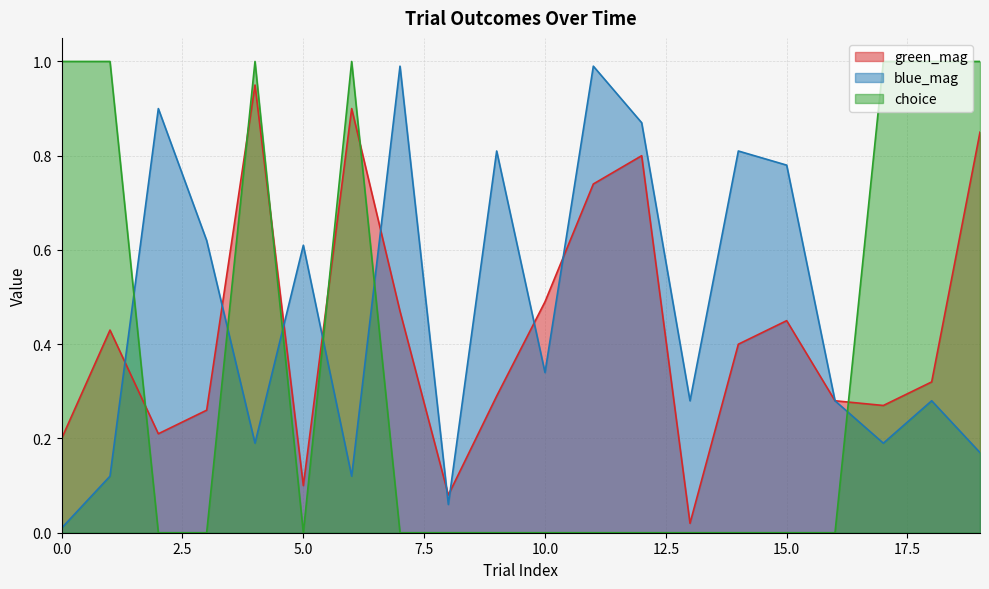

Count the number of categories in the chart.

20